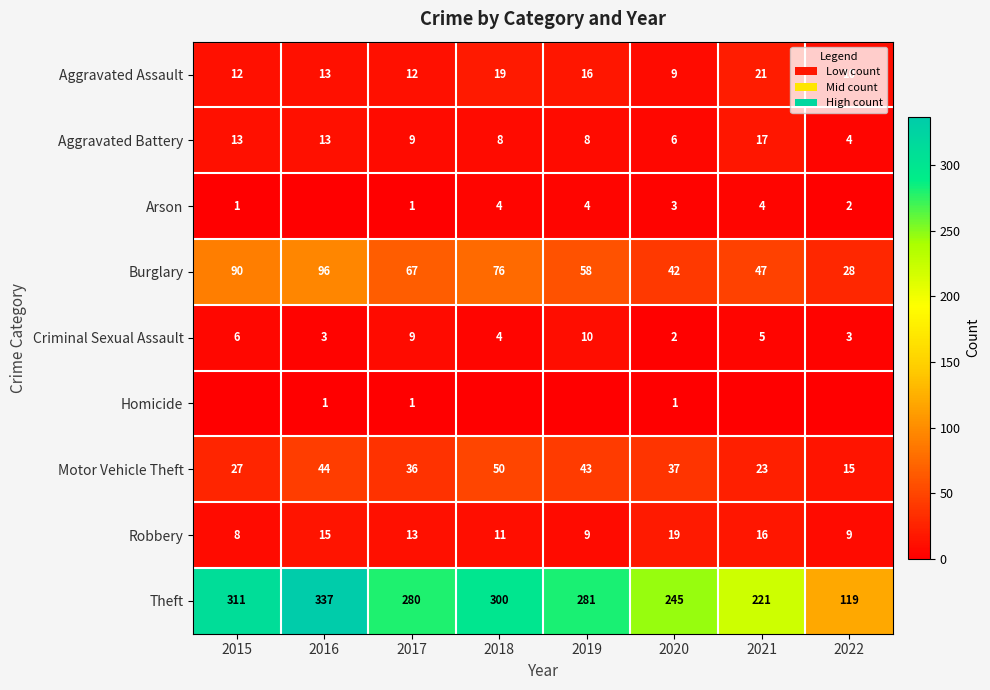

The value of Robbery at 2020 is 13. True or false?

False